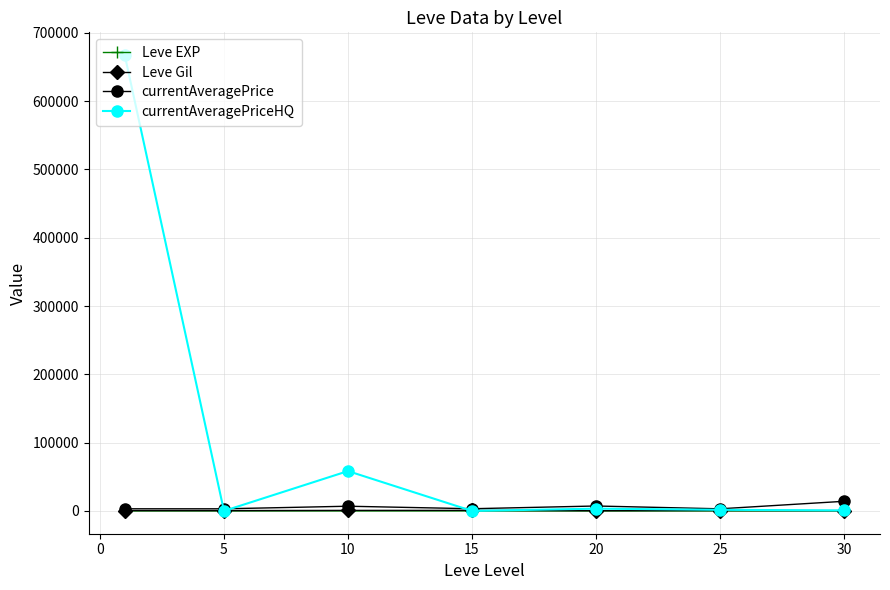

Which series has the widest spread of values?

currentAveragePriceHQ